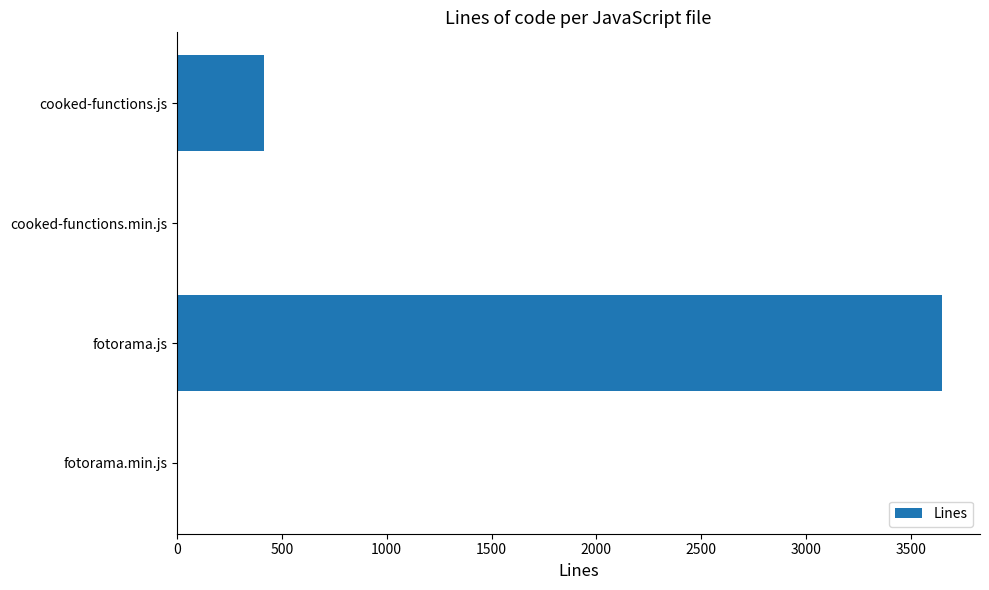

Which has a higher value, cooked-functions.min.js or fotorama.js?

fotorama.js